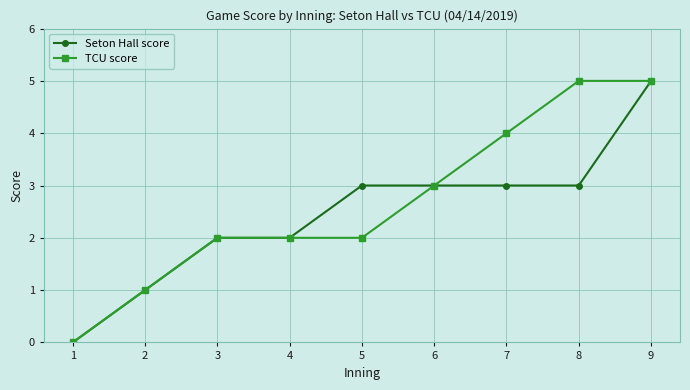

List the series in order of their overall mean, highest first.

TCU score, Seton Hall score